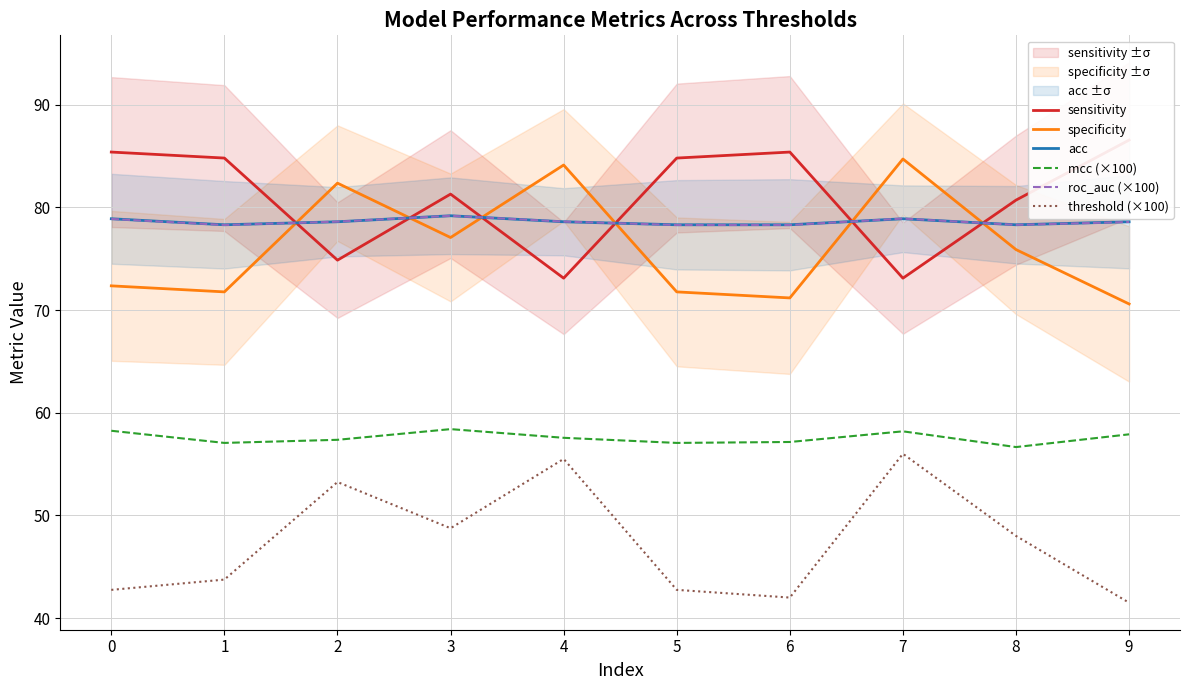

Which category has the highest value in the threshold (×100) series?

7